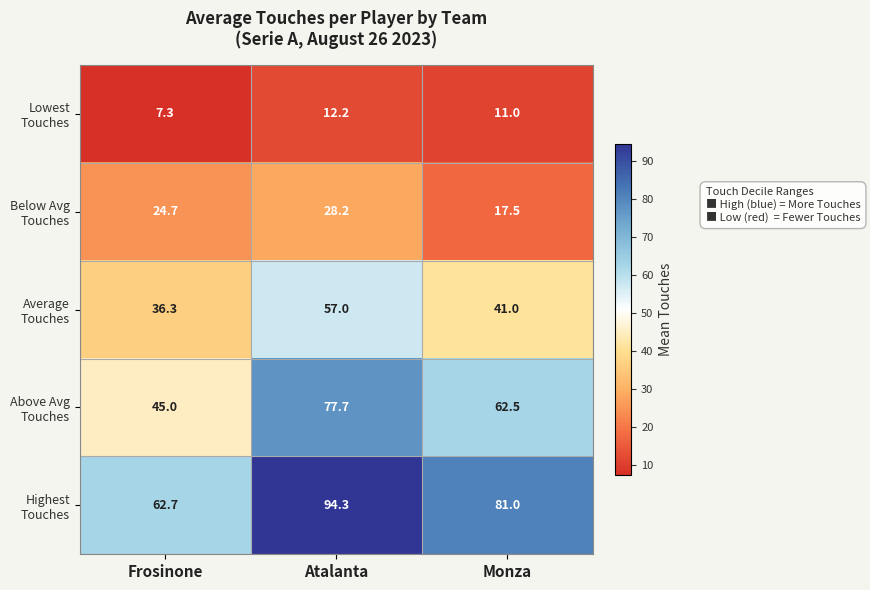

Which category has the lowest value across all series?

Frosinone